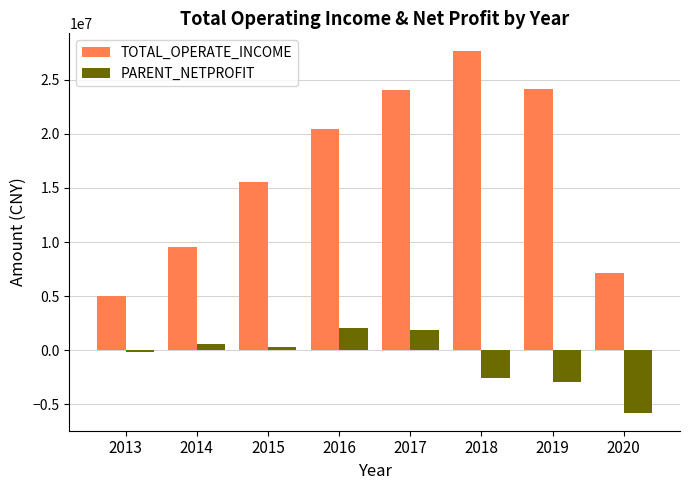

What is the difference between the maximum and minimum values in the TOTAL_OPERATE_INCOME series?

22671998.8